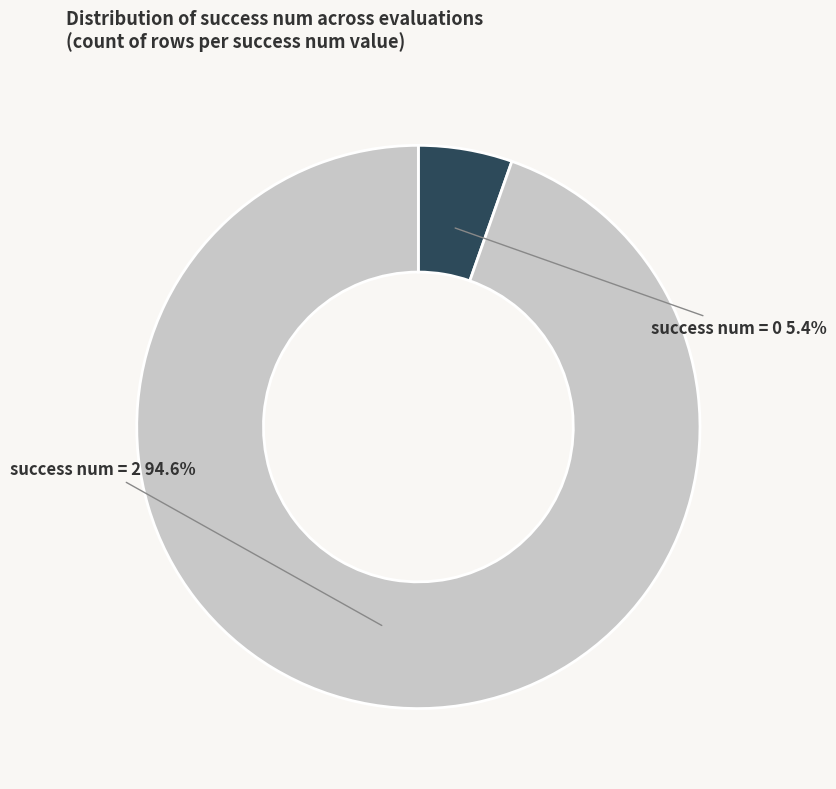

What is the total percentage of success num = 2 and success num = 0?

100.0%